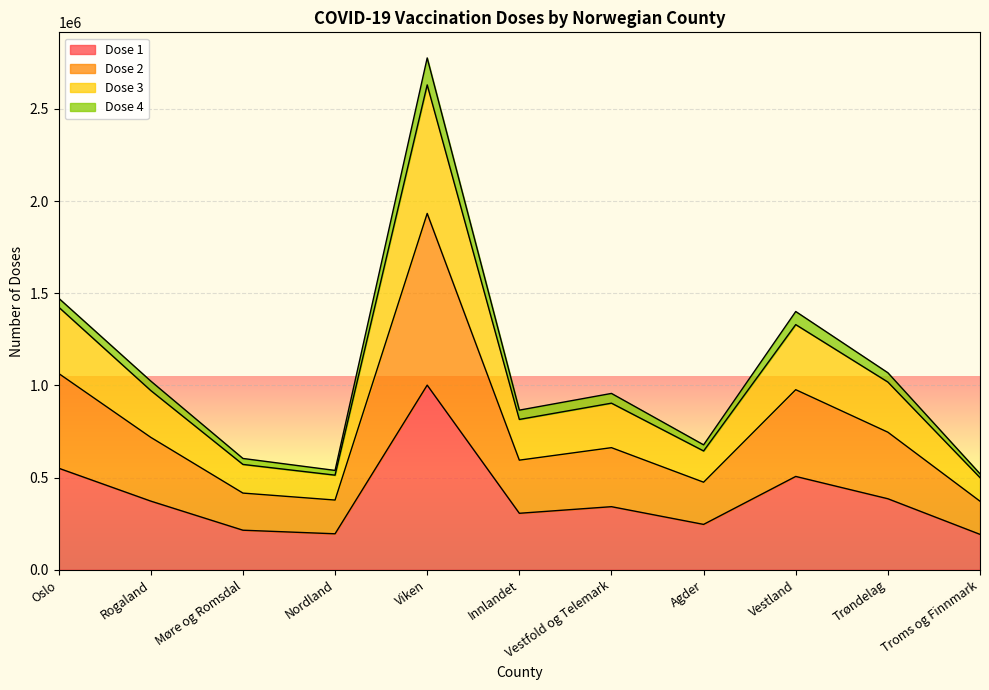

At which label does Dose 1 reach its peak?

Viken